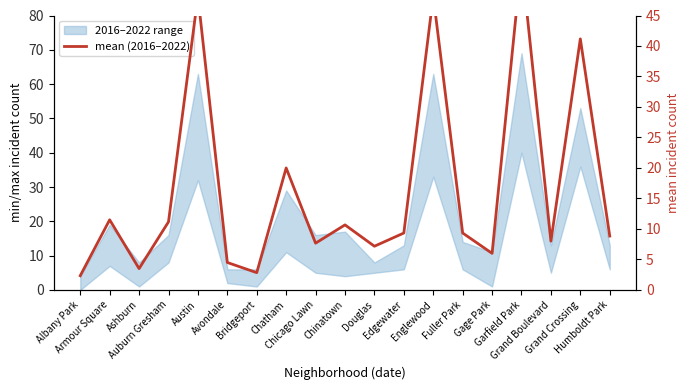

Rank the categories by value from lowest to highest.

Albany Park, Bridgeport, Ashburn, Avondale, Gage Park, Douglas, Chicago Lawn, Grand Boulevard, Humboldt Park, Edgewater, Fuller Park, Chinatown, Auburn Gresham, Armour Square, Chatham, Grand Crossing, Austin, Englewood, Garfield Park